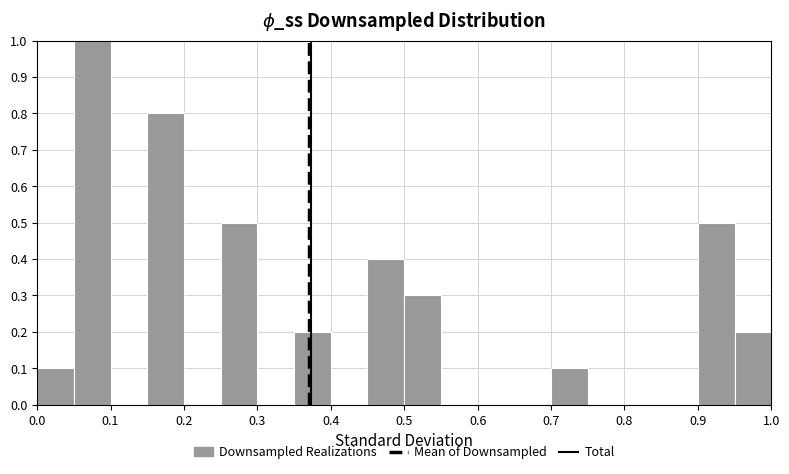

Reading left to right, list every bar in this chart as the range it spans on the x-axis followed by its height. The values are not printed on the chart, so give them approximately, as read against the axis.

0.00 to 0.05: 0.1
0.05 to 0.10: 1.0
0.10 to 0.15: 0
0.15 to 0.20: 0.8
0.20 to 0.25: 0
0.25 to 0.30: 0.5
0.30 to 0.35: 0
0.35 to 0.40: 0.2
0.40 to 0.45: 0
0.45 to 0.50: 0.4
0.50 to 0.55: 0.3
0.55 to 0.60: 0
0.60 to 0.65: 0
0.65 to 0.70: 0
0.70 to 0.75: 0.1
0.75 to 0.80: 0
0.80 to 0.85: 0
0.85 to 0.90: 0
0.90 to 0.95: 0.5
0.95 to 1.00: 0.2